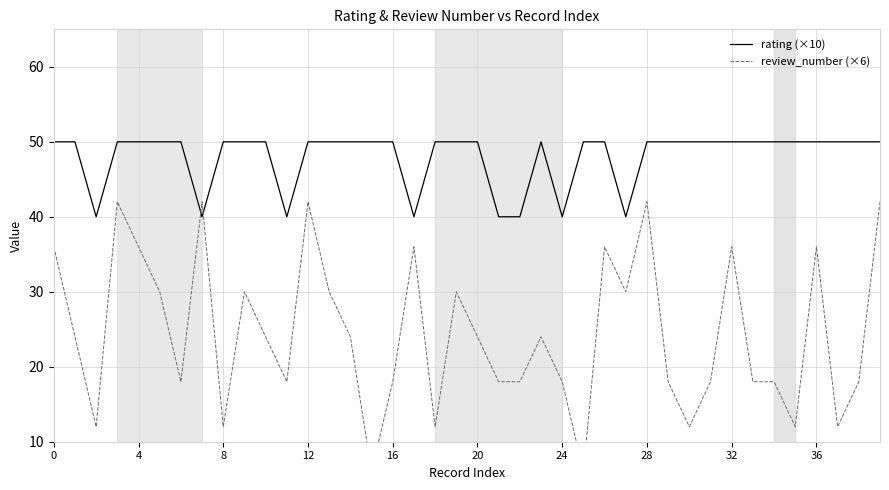

How many interior local valleys does the review_number (×6) series have?

11